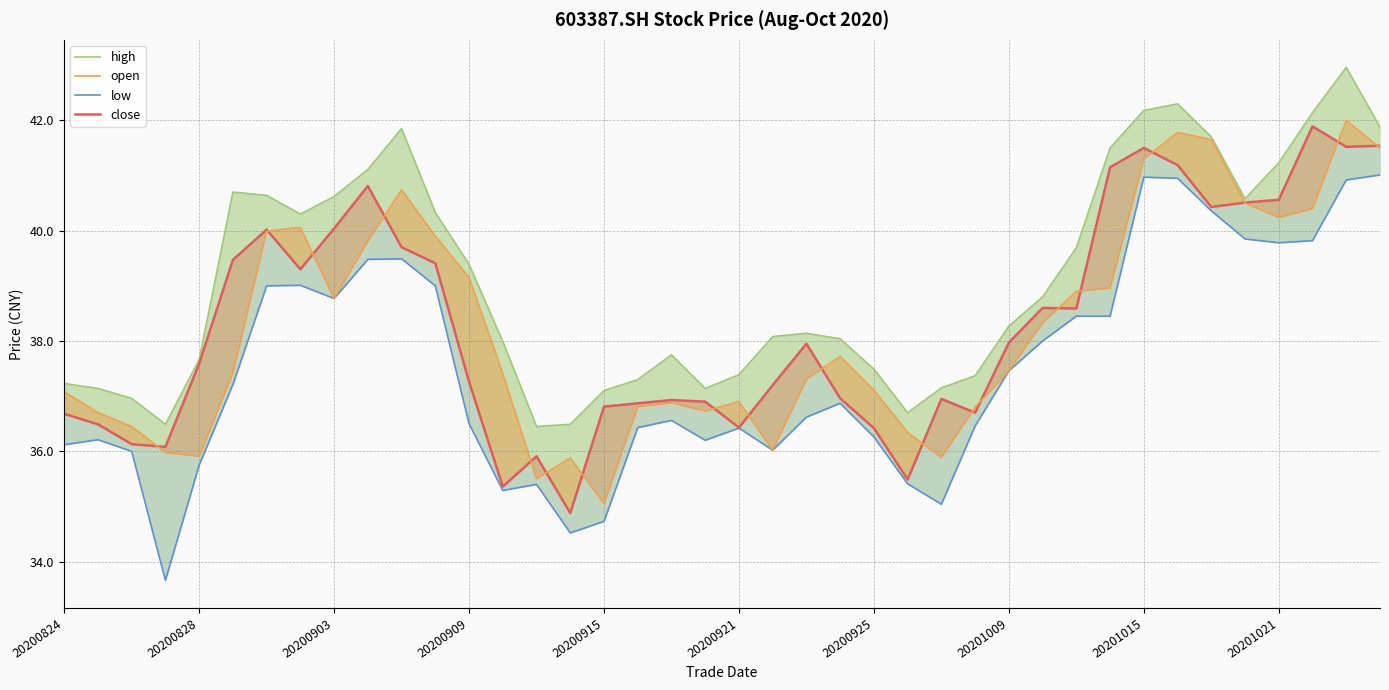

Which has a higher value, 12 or 39?

39